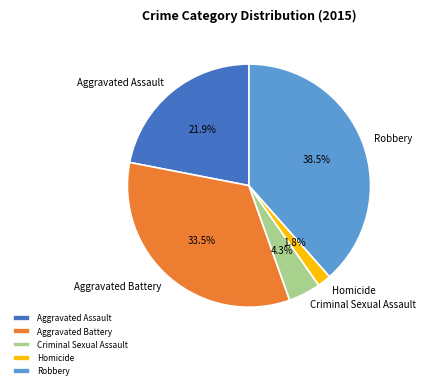

True or false: Aggravated Battery accounts for 26% of the total.

False